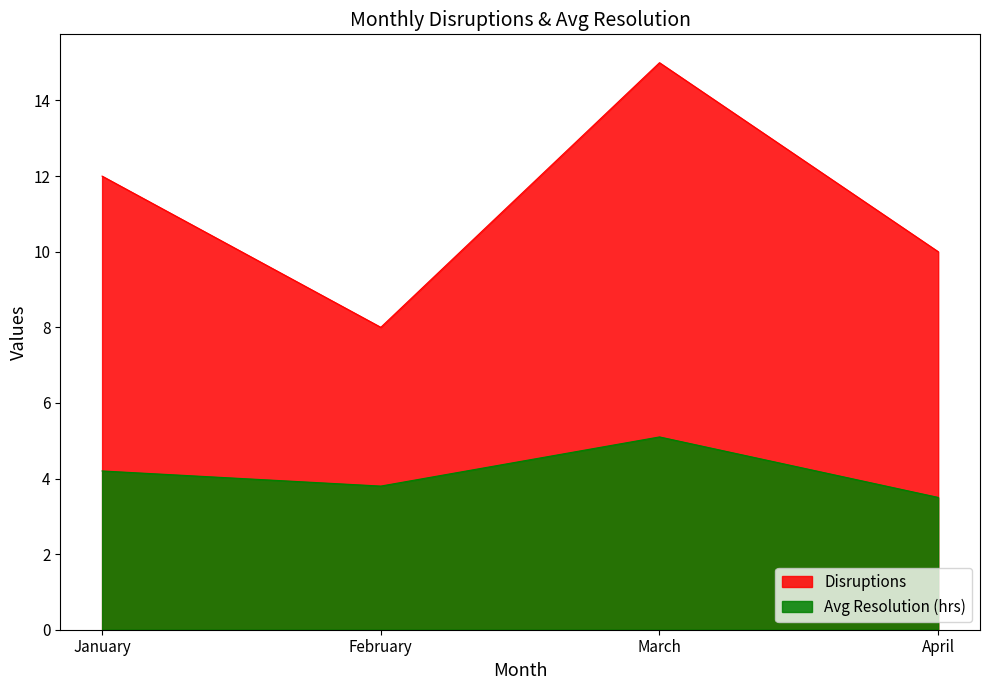

True or false: Avg Resolution (hrs) and Disruptions intersect in this chart.

False